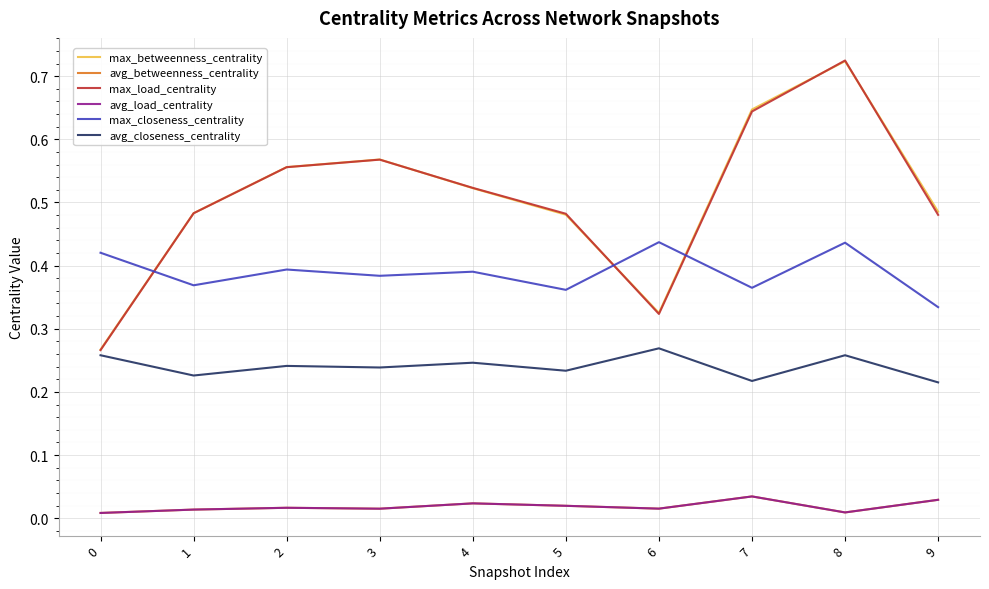

How many max_load_centrality values are between 0 and 1?

10